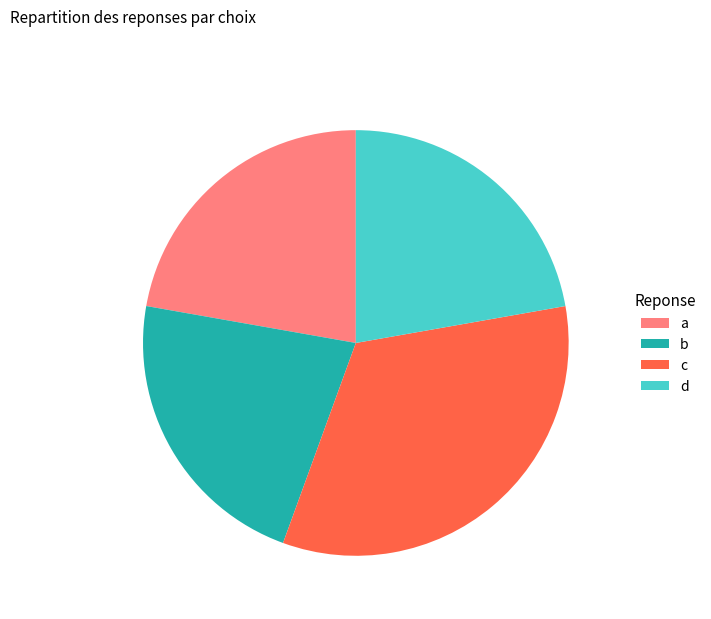

The d slice represents 22% of the pie. True or false?

True